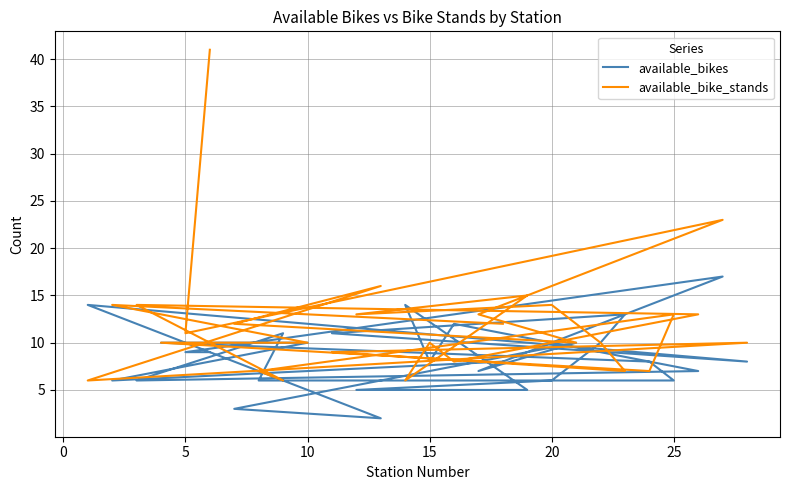

Is this an area chart (filled region under the line)?

No